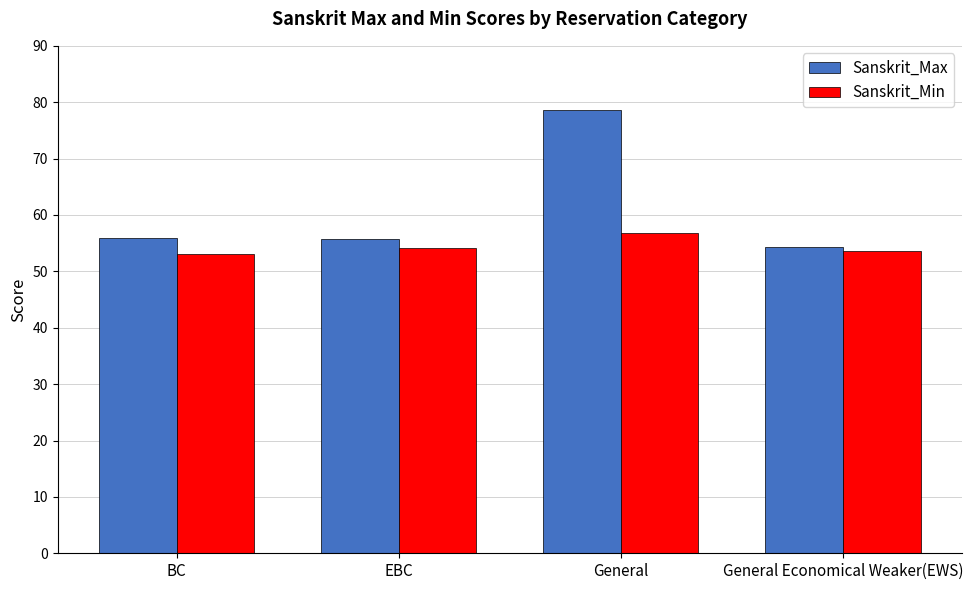

What is the label of the 2nd bar from the right?

General